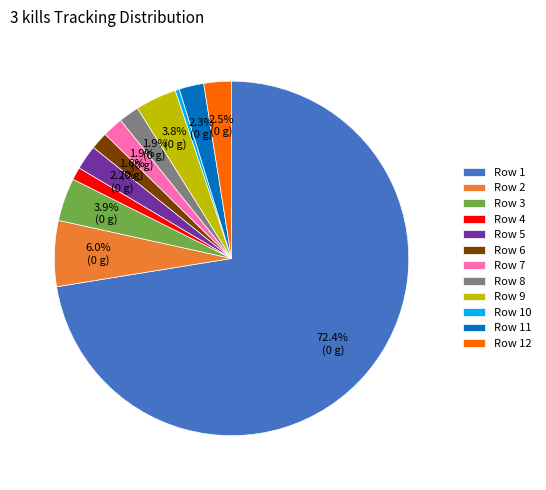

To the nearest percent, what is the average slice percentage?

8%